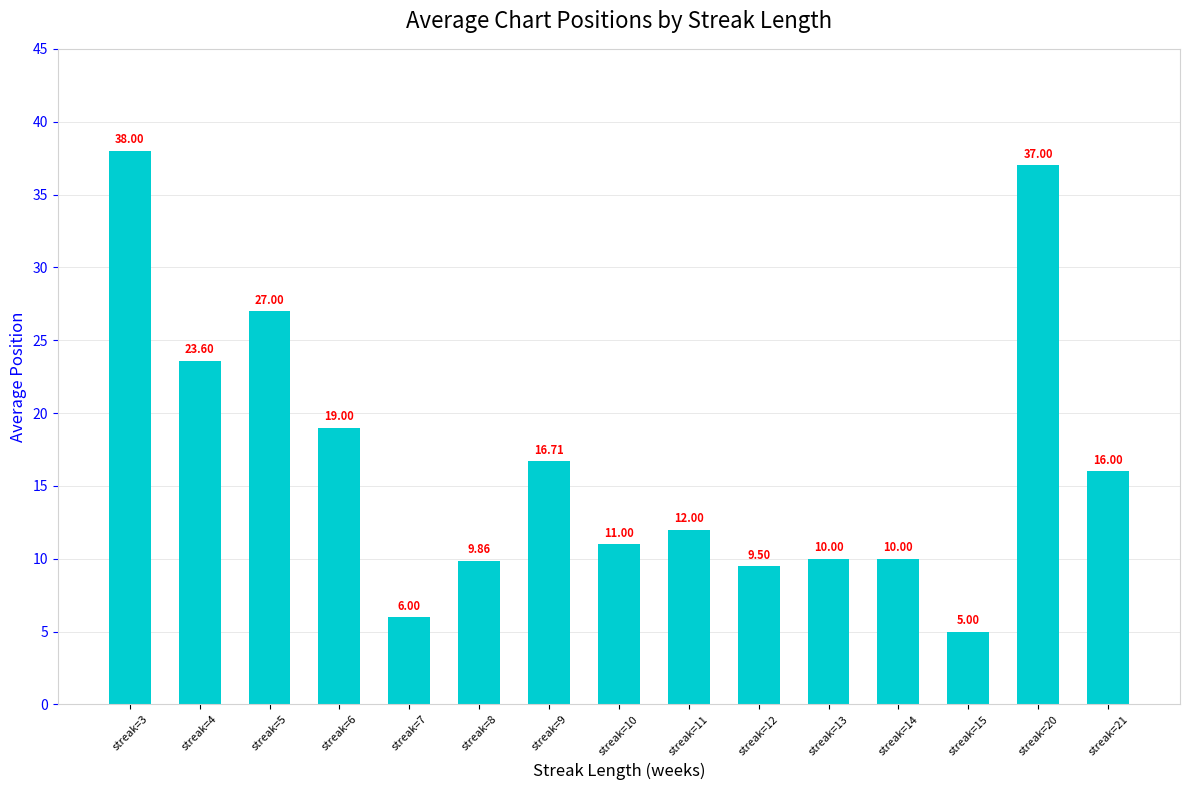

How many distinct data groups are displayed?

1